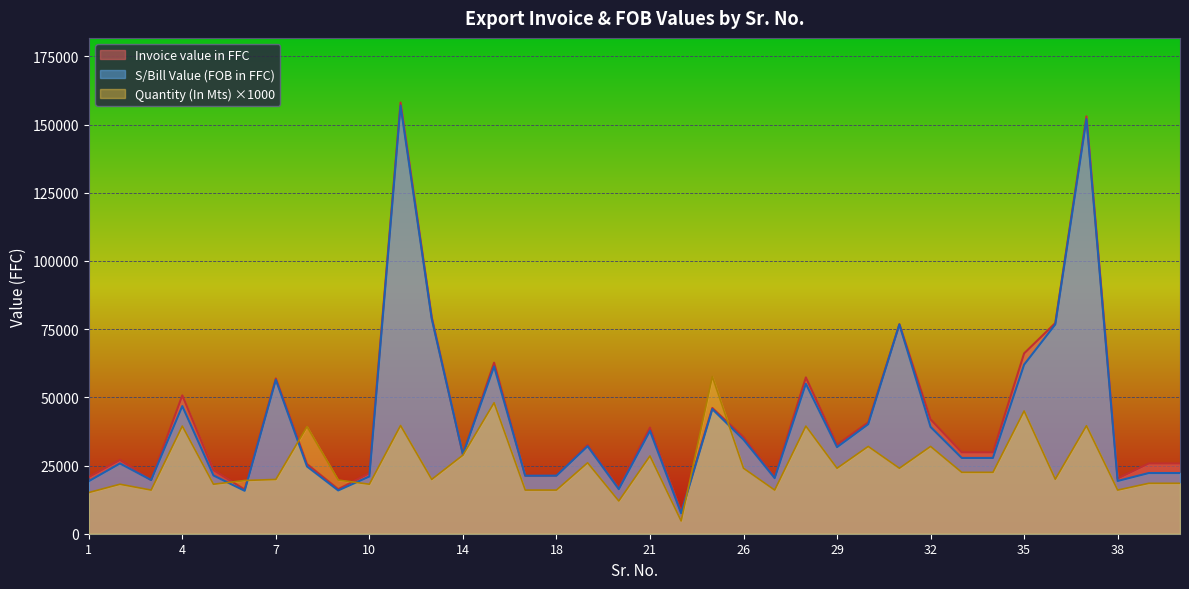

What are all the series names shown in the legend?

Invoice value in FFC, S/Bill Value (FOB in FFC), Quantity (In Mts) ×1000